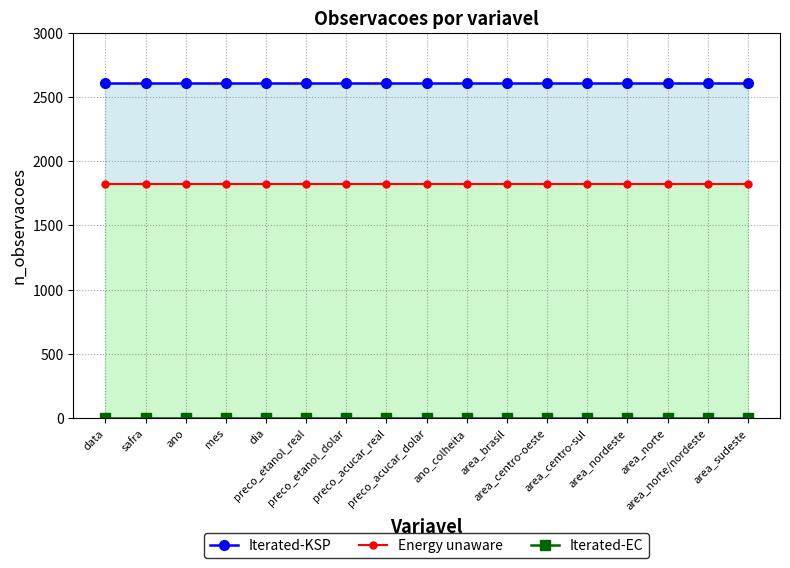

What value does the Energy unaware series have at area_norte/nordeste?

1825